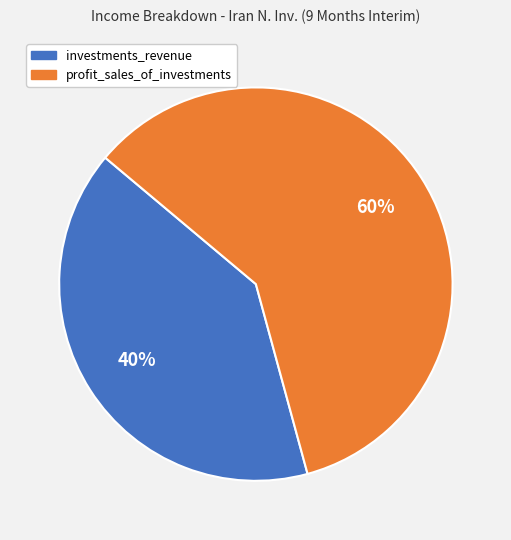

Between investments_revenue and profit_sales_of_investments, which is larger?

profit_sales_of_investments